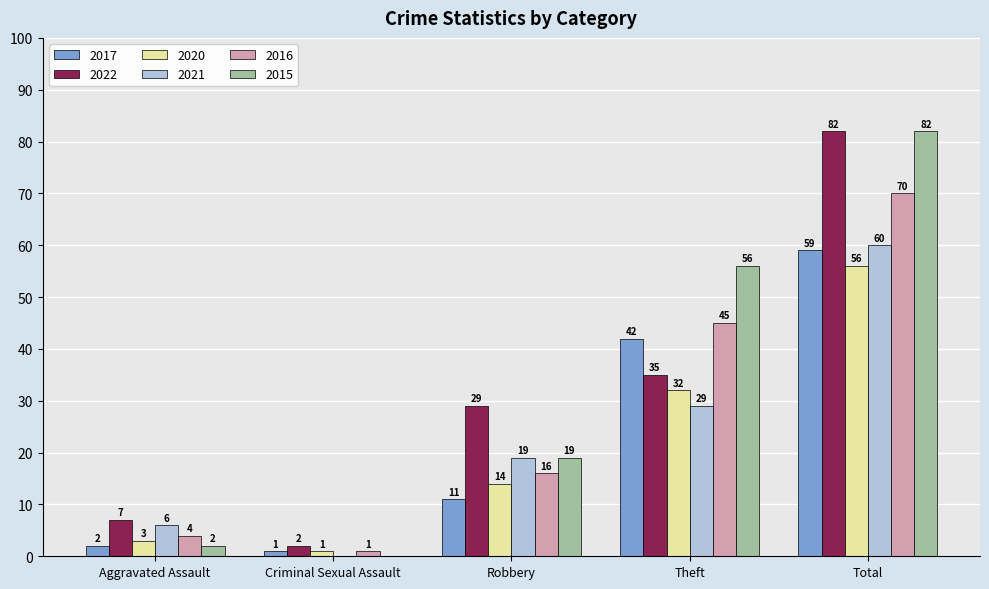

Between Aggravated Assault and Criminal Sexual Assault, which series saw the biggest shift?

2021